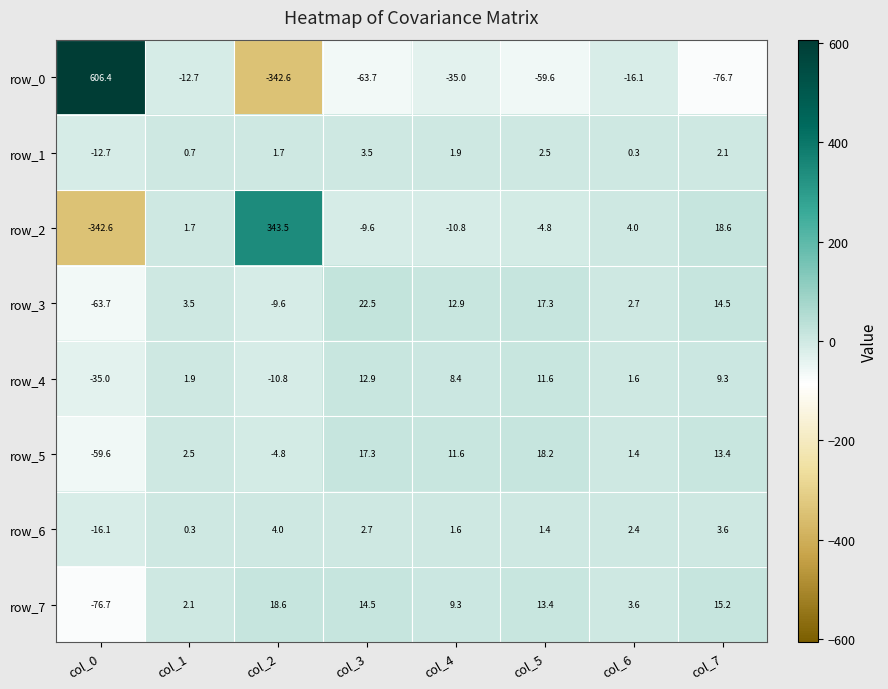

Which category has the highest value in the row_7 series?

col_2